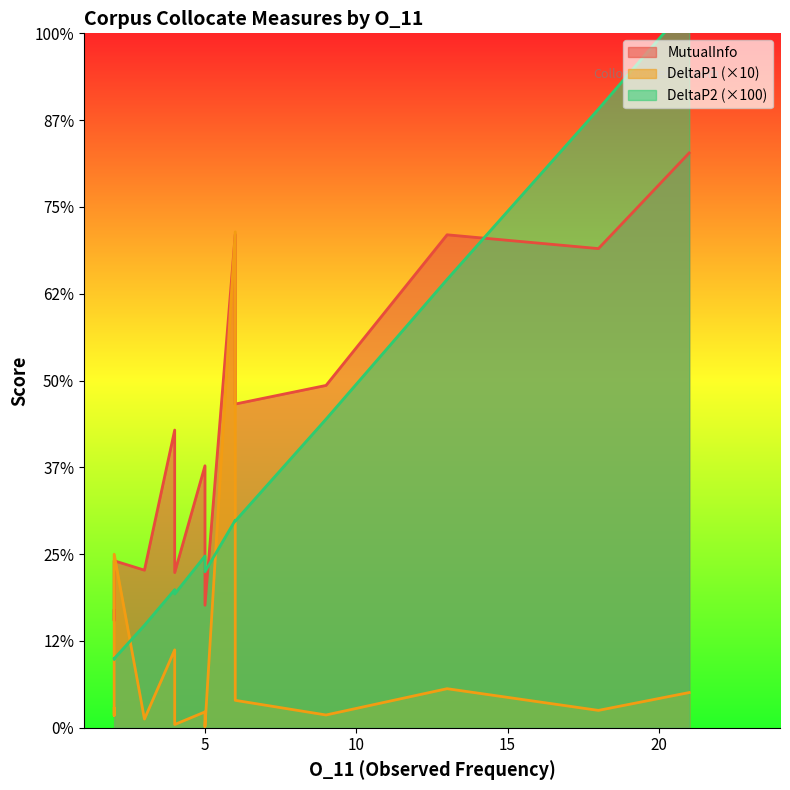

Which category has the lowest value in the DeltaP1 series?

5